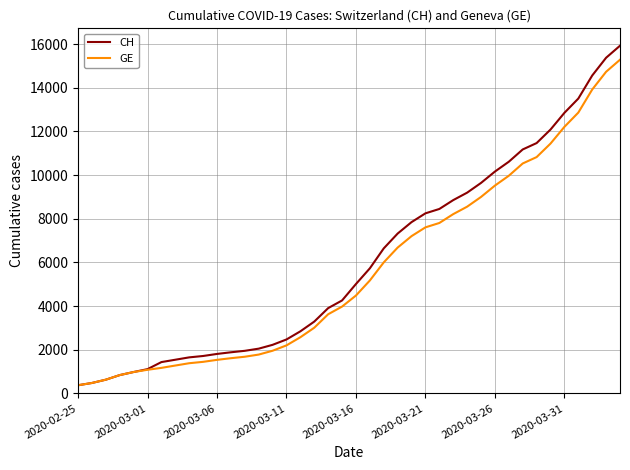

Which series has the largest range (max minus min)?

CH